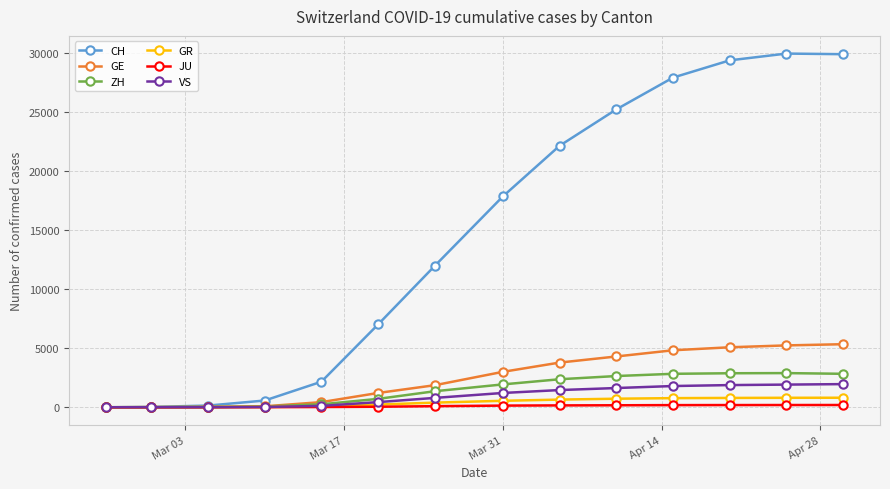

Which series has the largest total across all categories?

CH